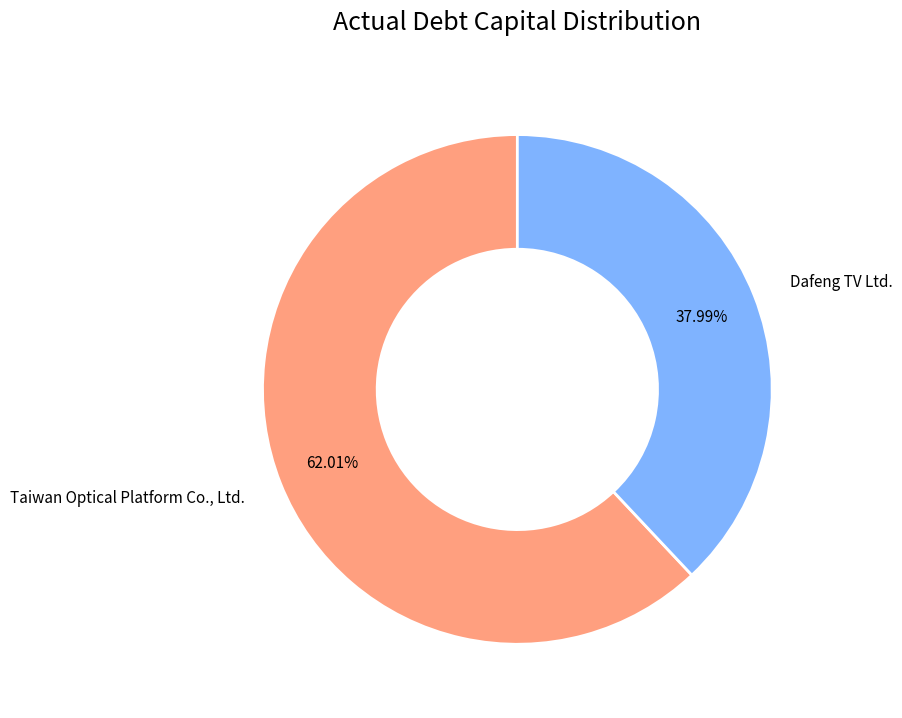

What percentage do Taiwan Optical Platform Co., Ltd. and Dafeng TV Ltd. together represent?

100.0%